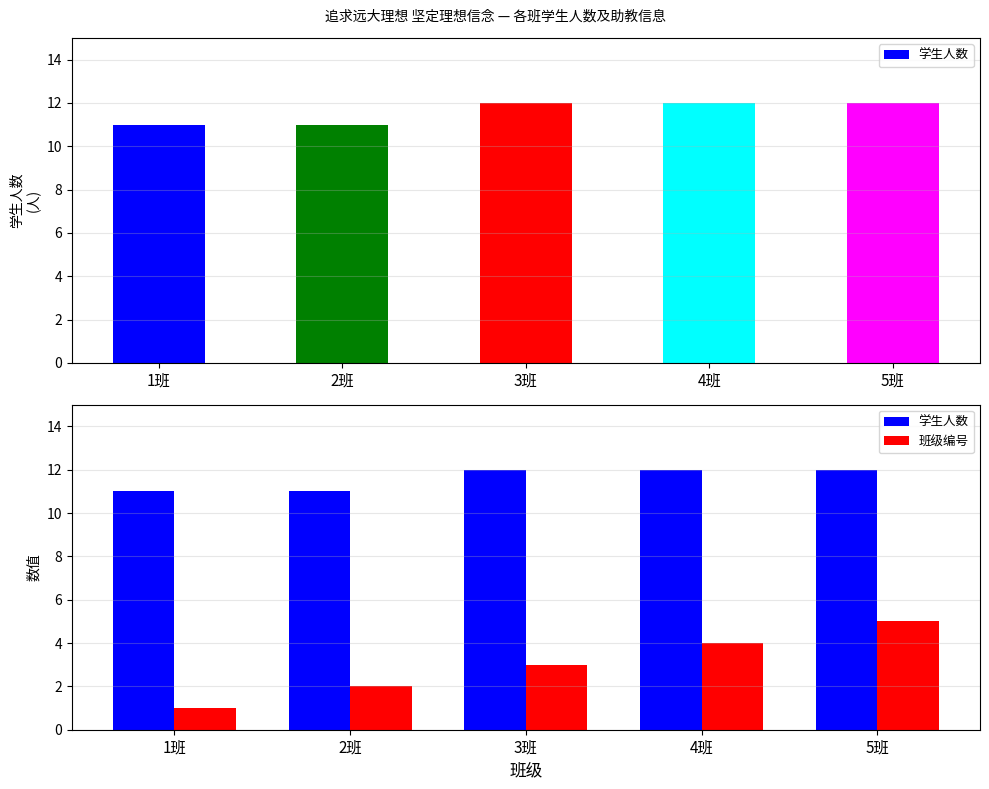

What is the difference between the second highest and minimum values in the 学生人数 series?

1